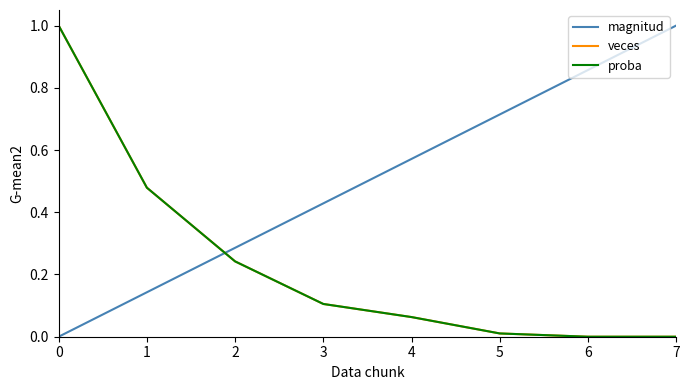

True or false: proba has more than 1 interior local peaks.

False